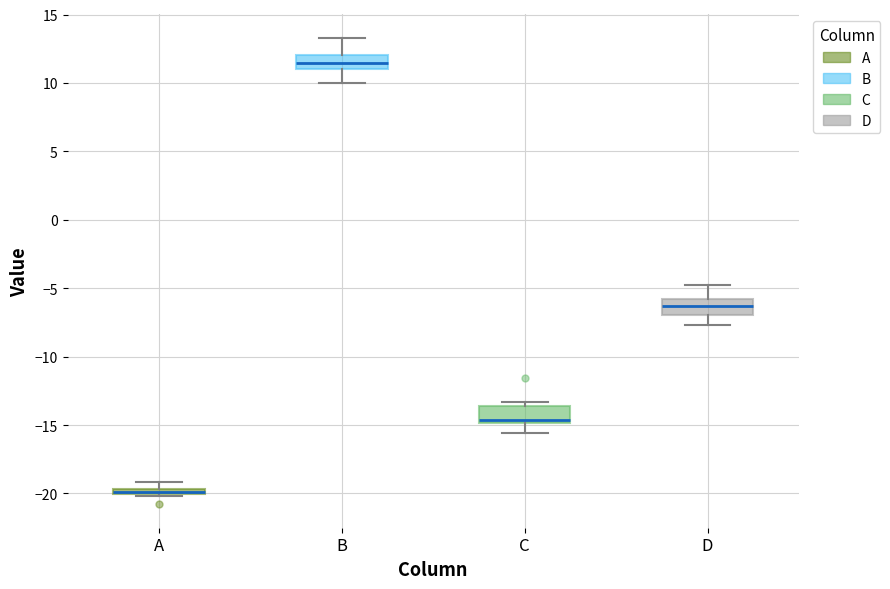

Which box's median line is the lowest?

A